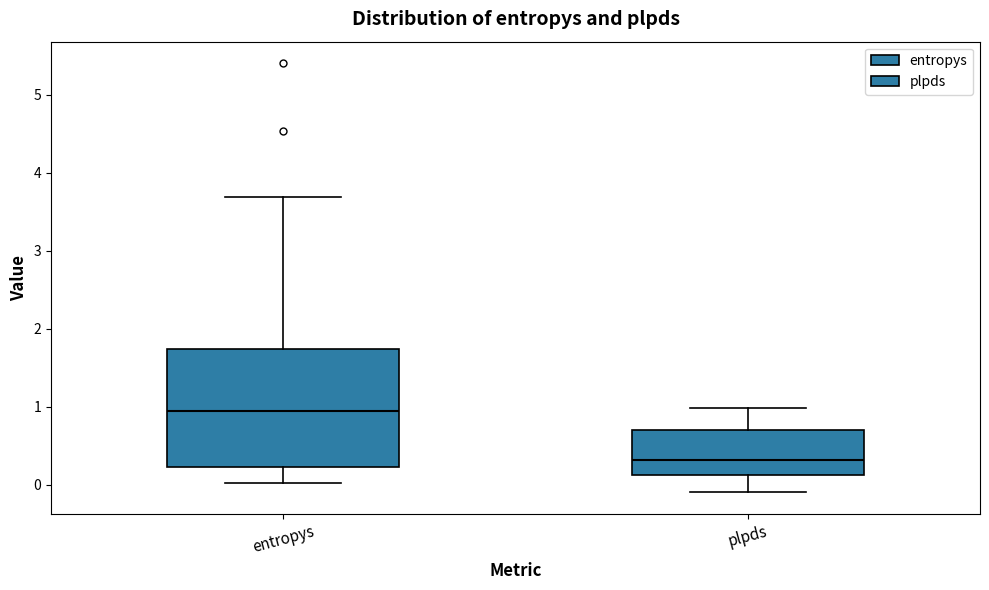

Reading left to right, transcribe this box plot: for each box, give where its median line is, the range the box spans, and where its two whiskers end, as read against the y-axis. The values are not printed on the chart, so give them approximately, as read against the axis.

entropys: median 1.0, box 0.2 to 1.7, whiskers 0.0 to 3.7
plpds: median 0.3, box 0.1 to 0.7, whiskers -0.1 to 1.0